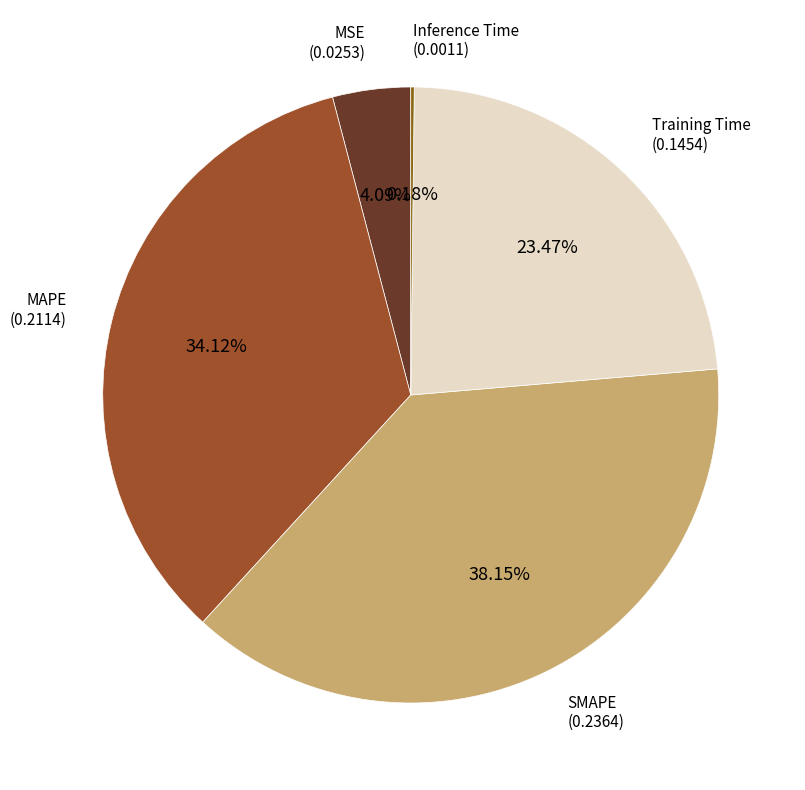

Rank the categories by value from highest to lowest.

SMAPE, MAPE, Training Time, MSE, Inference Time